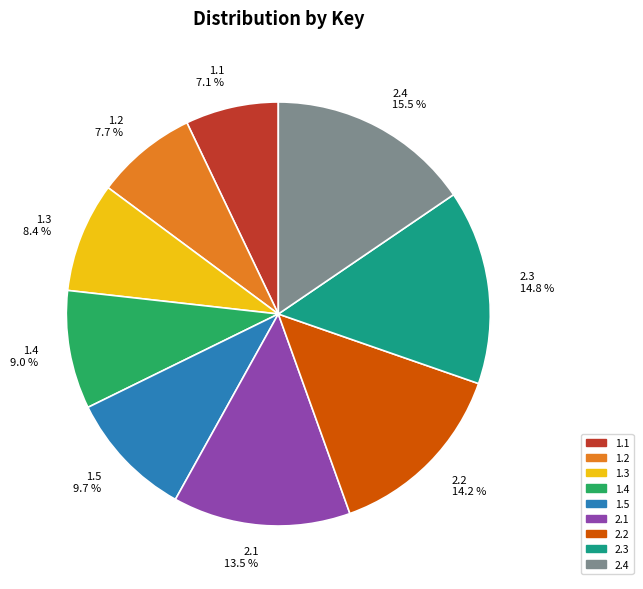

What is the largest slice in the pie chart?

2.4